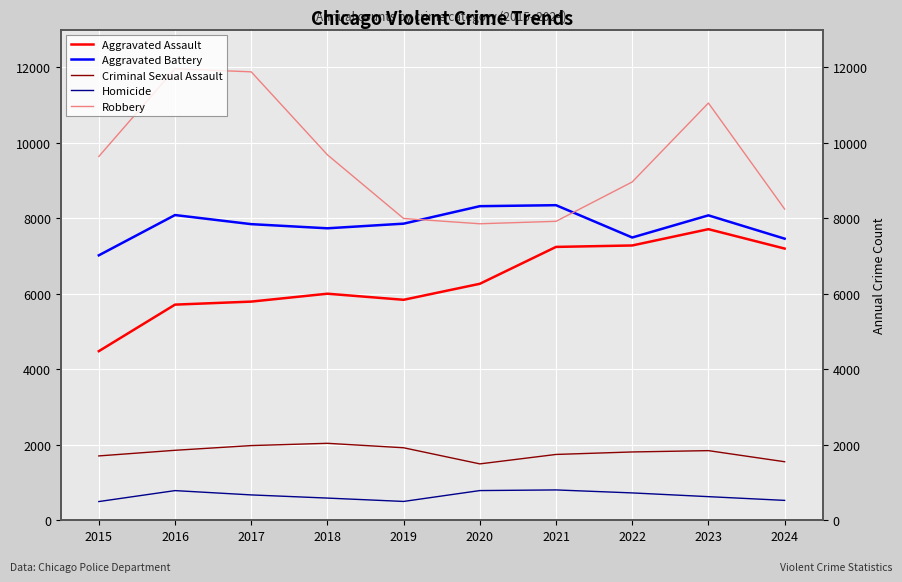

How many data points in Aggravated Battery are above 7858?

4